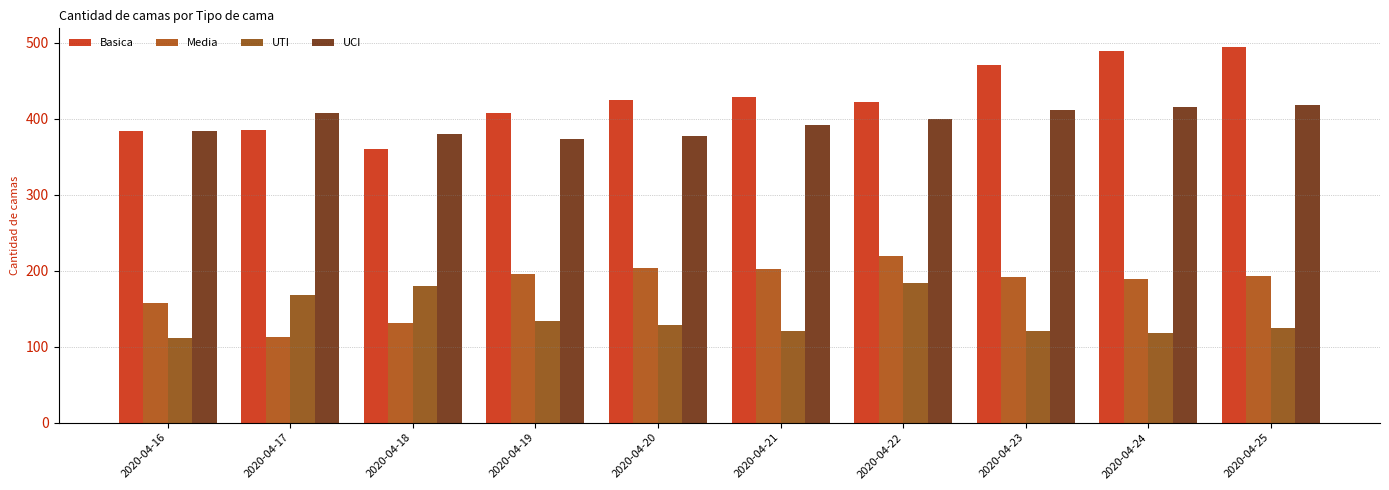

What are all the series names shown in the legend?

Basica, Media, UTI, UCI